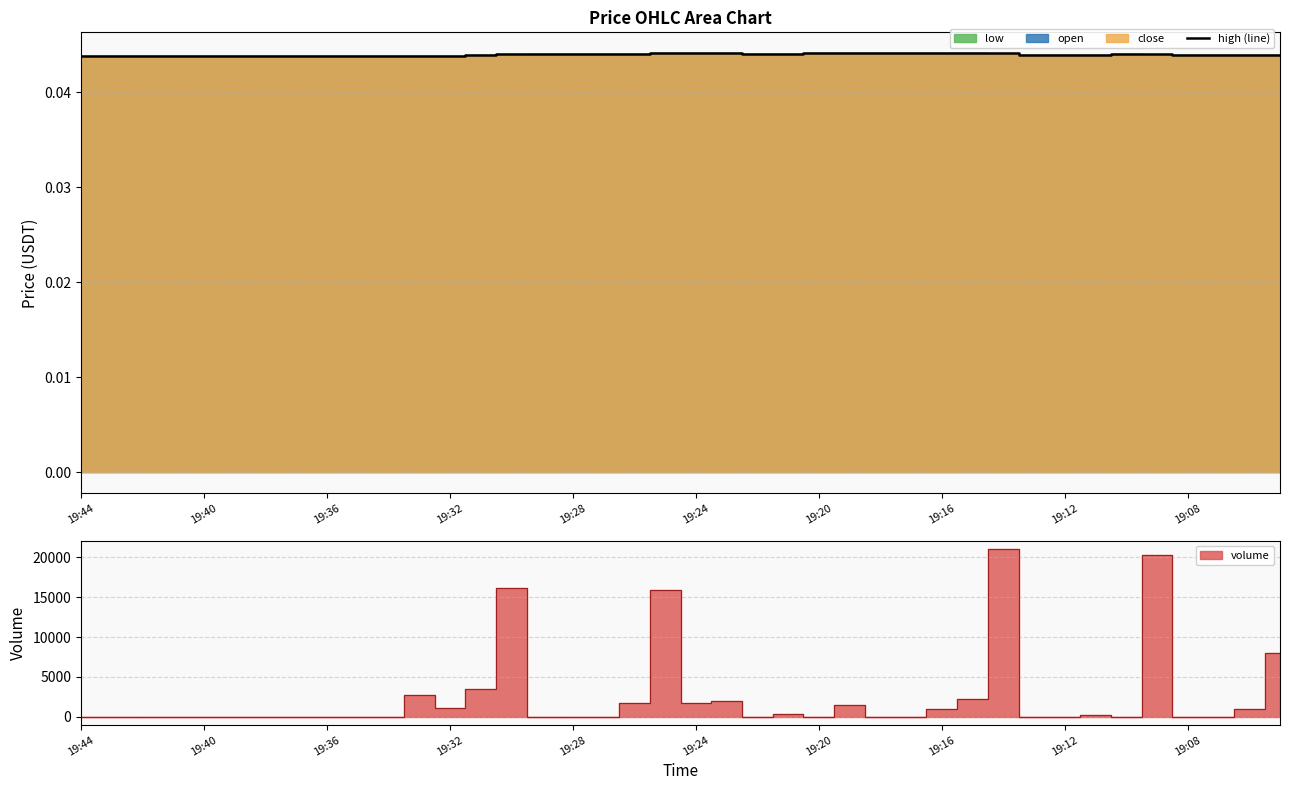

The high (line) series shows 0.1 at 19:24. True or false?

False